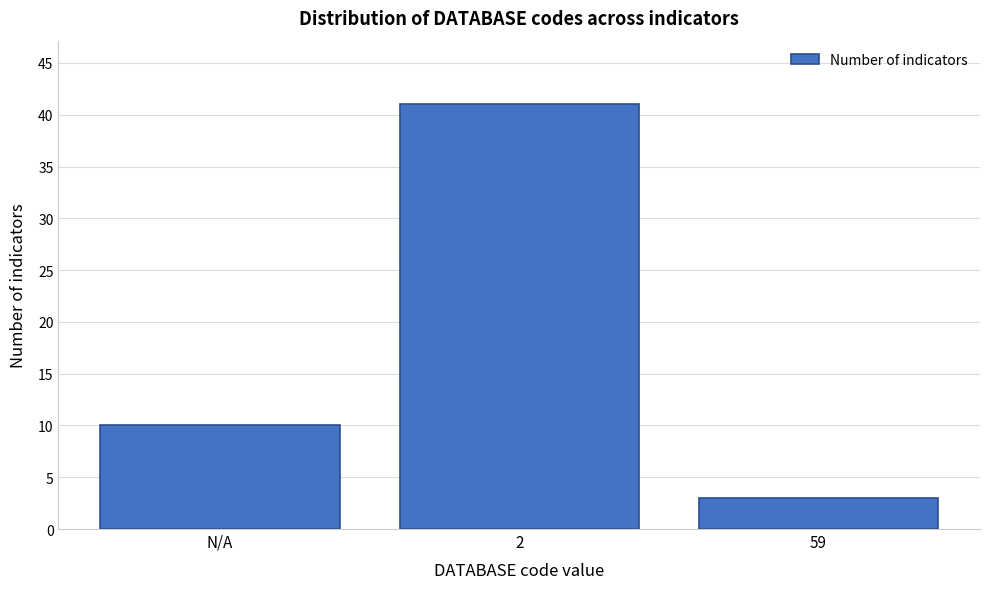

Reading left to right, list all the values displayed in this chart.

10	41	3